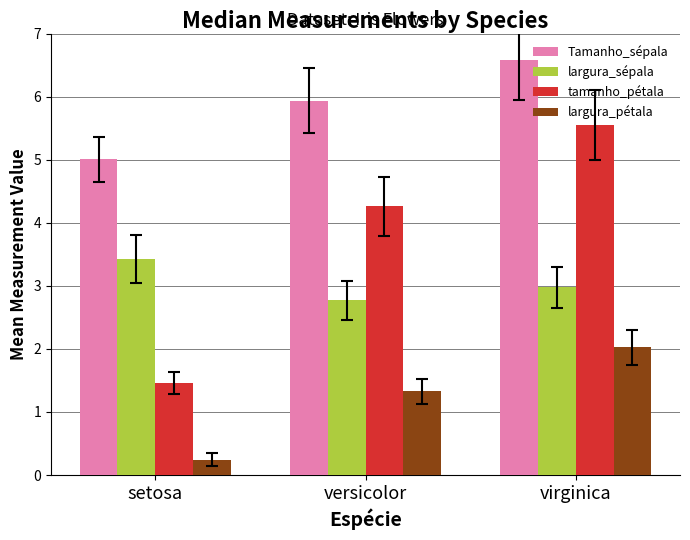

True or false: largura_sépala has a value of 3.4 at setosa.

True